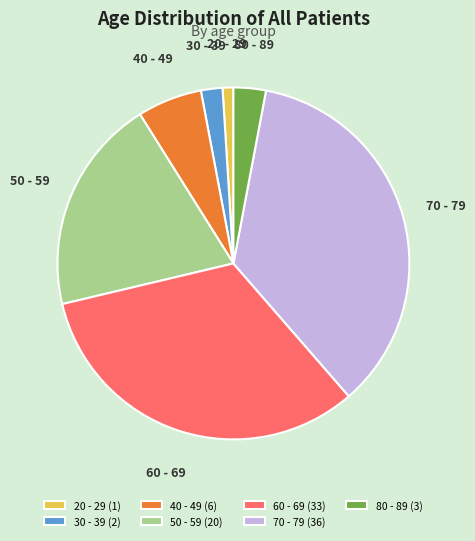

Which slice is the largest?

70 - 79